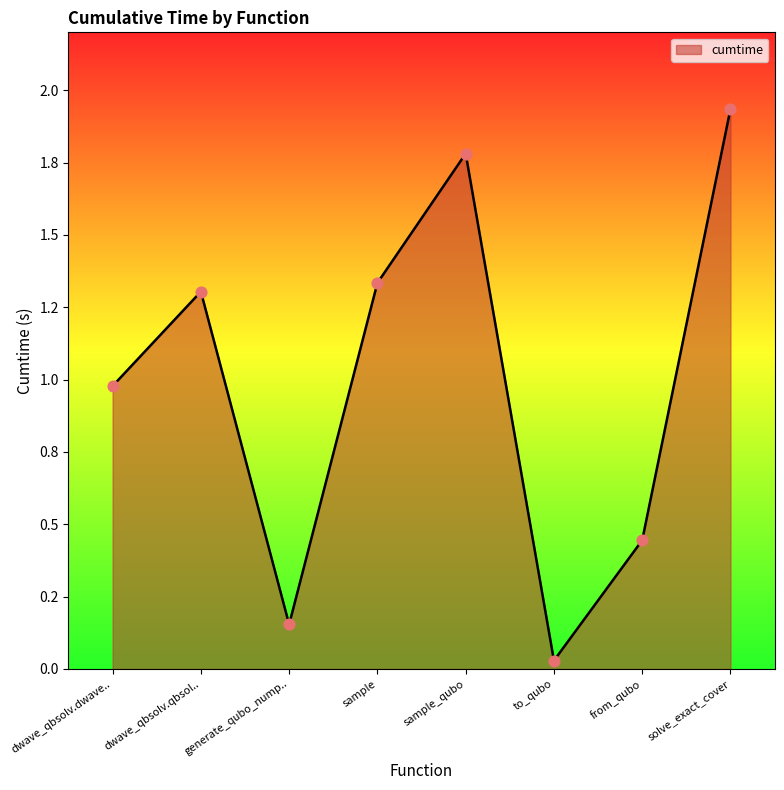

Does the chart have visible grid lines?

No